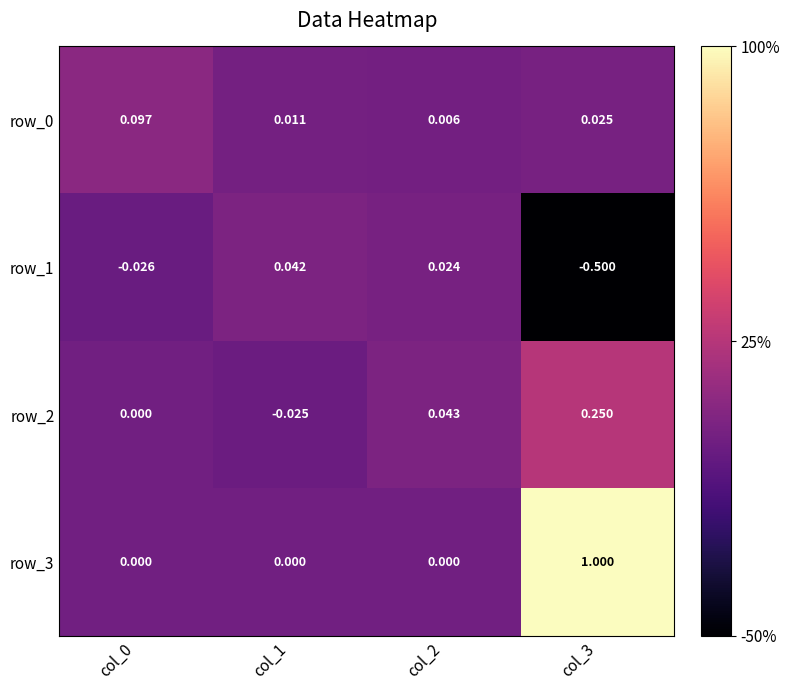

What is the smallest value displayed?

-0.5